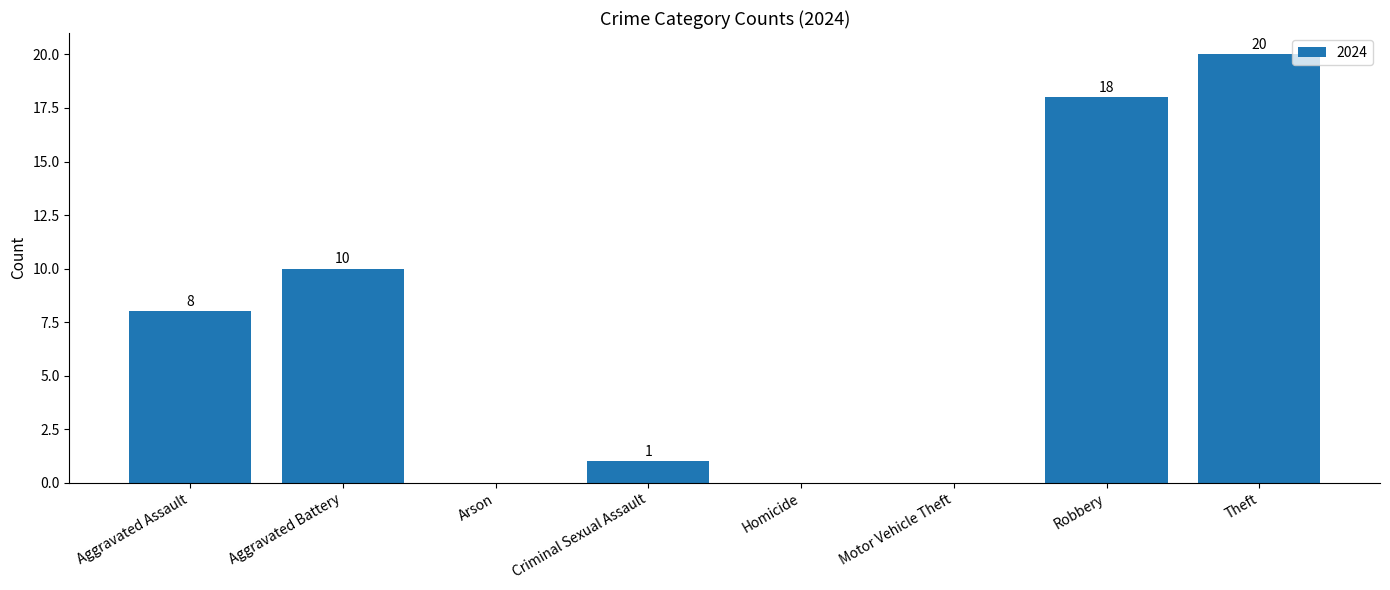

What is the change in value from Aggravated Assault to Homicide?

-8